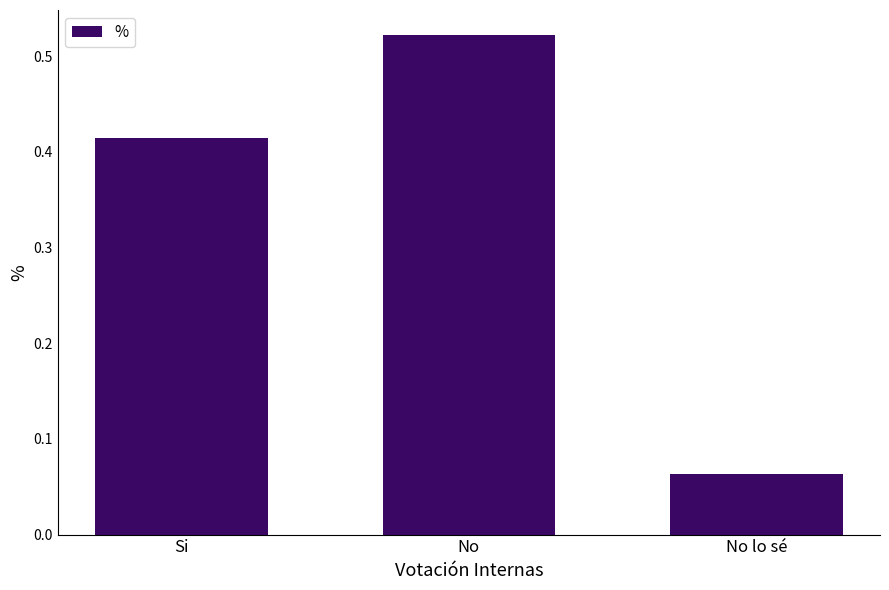

Is it true that the value at No is 0.3?

False